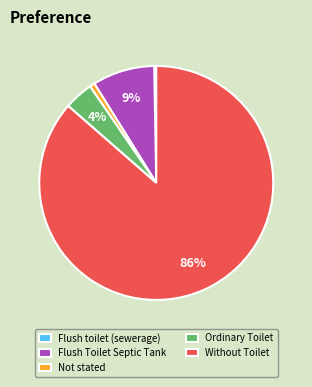

True or false: Without Toilet accounts for 75% of the total.

False